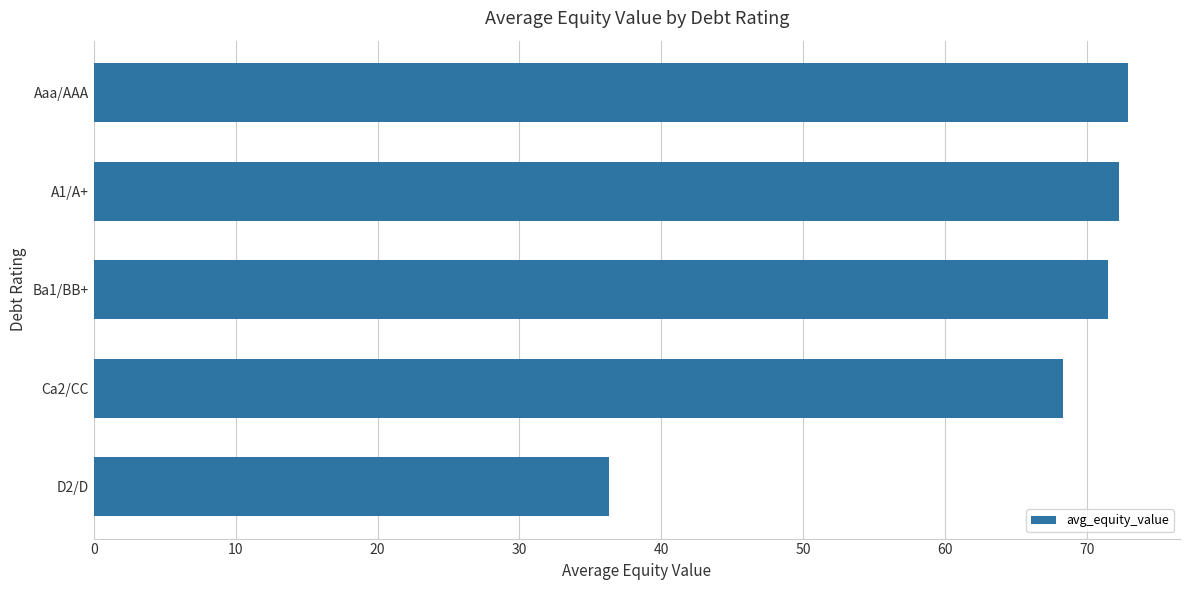

Approximately how many times larger is the value at A1/A+ compared to Aaa/AAA?

1.0